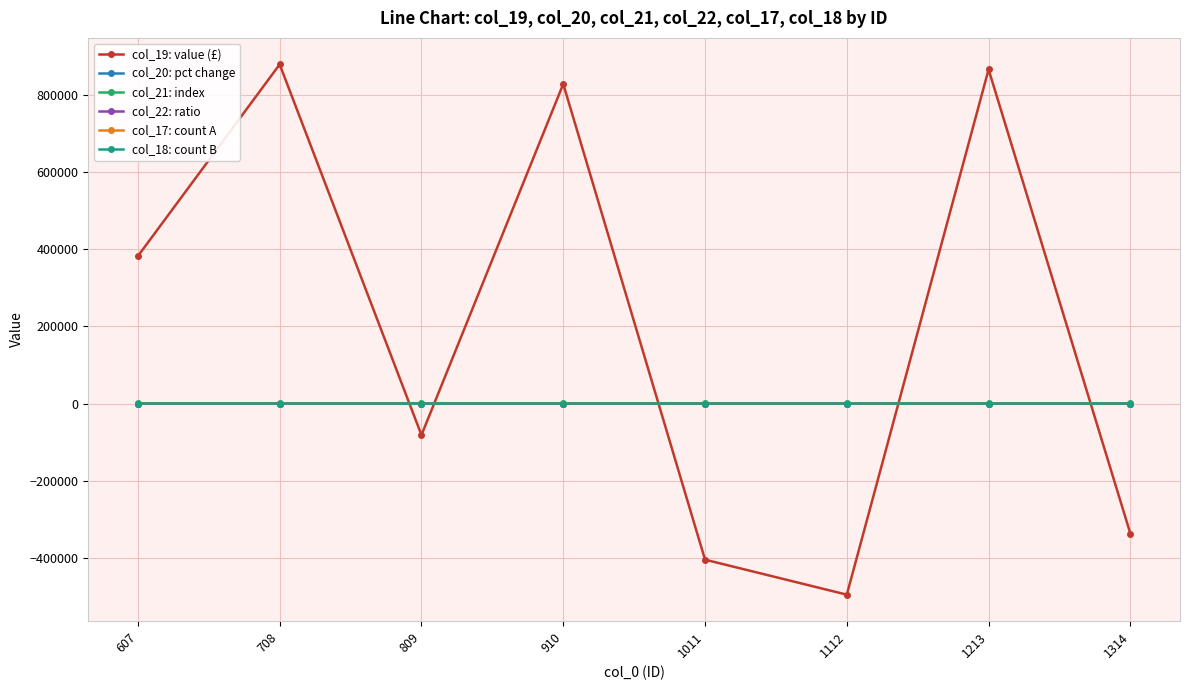

At how many categories does at least one series exceed 717608?

3